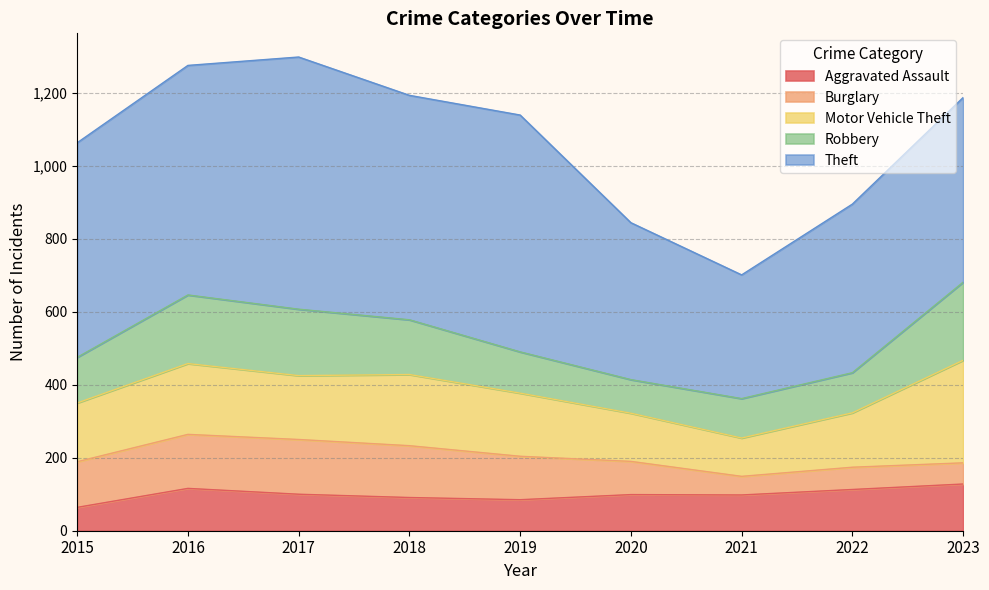

What is the spread (max minus min) of values at 2023?

448